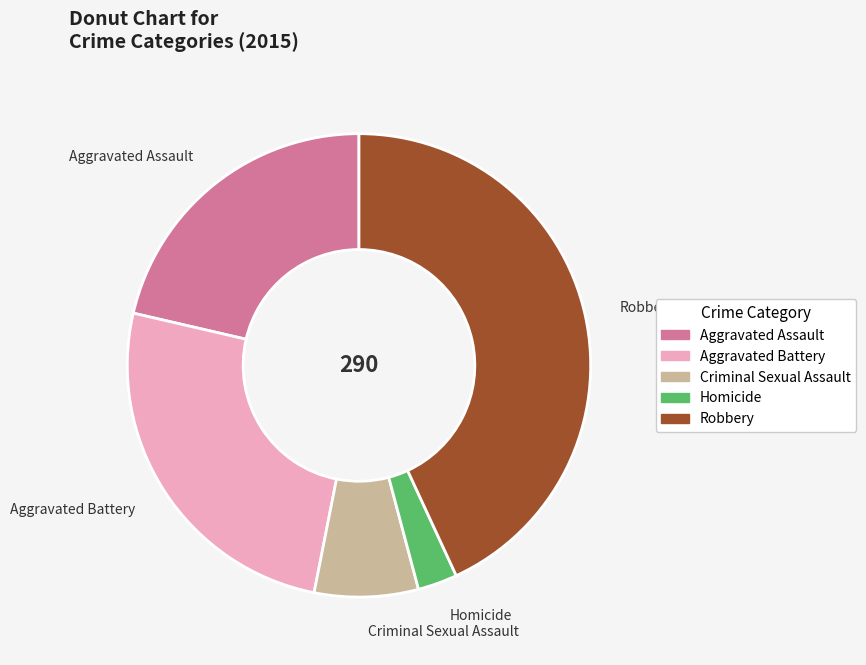

Is there a majority slice in this chart?

No